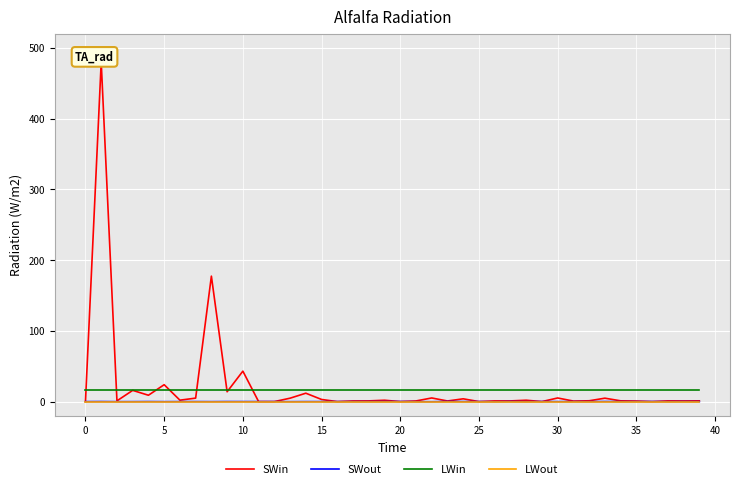

What is the label of the 20th point from the right?

20